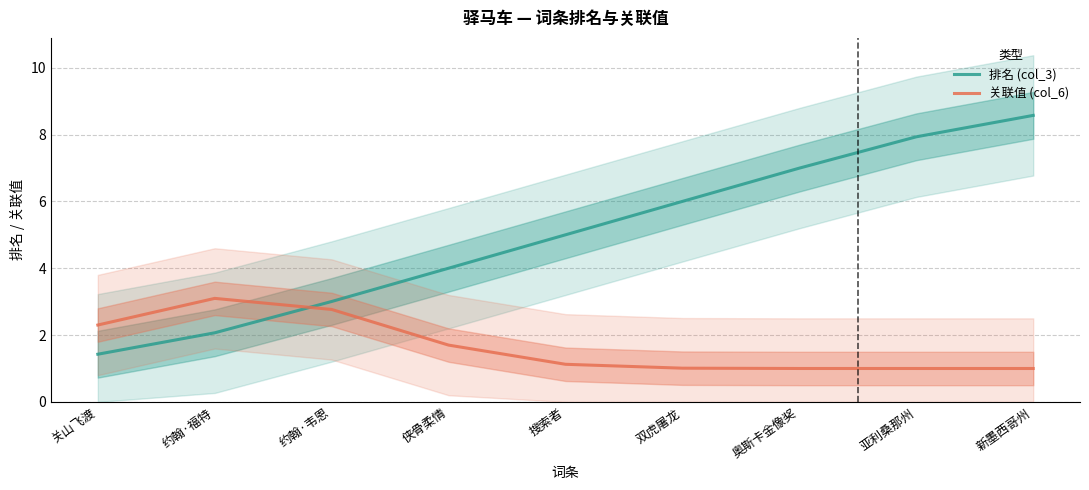

At which category does 关联值 (col_6) reach its first local peak?

约翰·福特